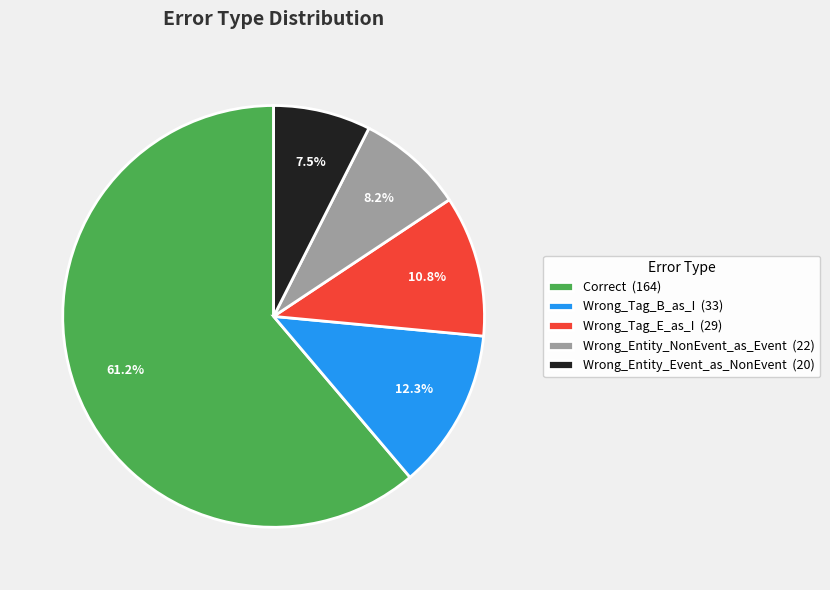

To the nearest percent, what is the difference between the largest and smallest slice percentages?

54%